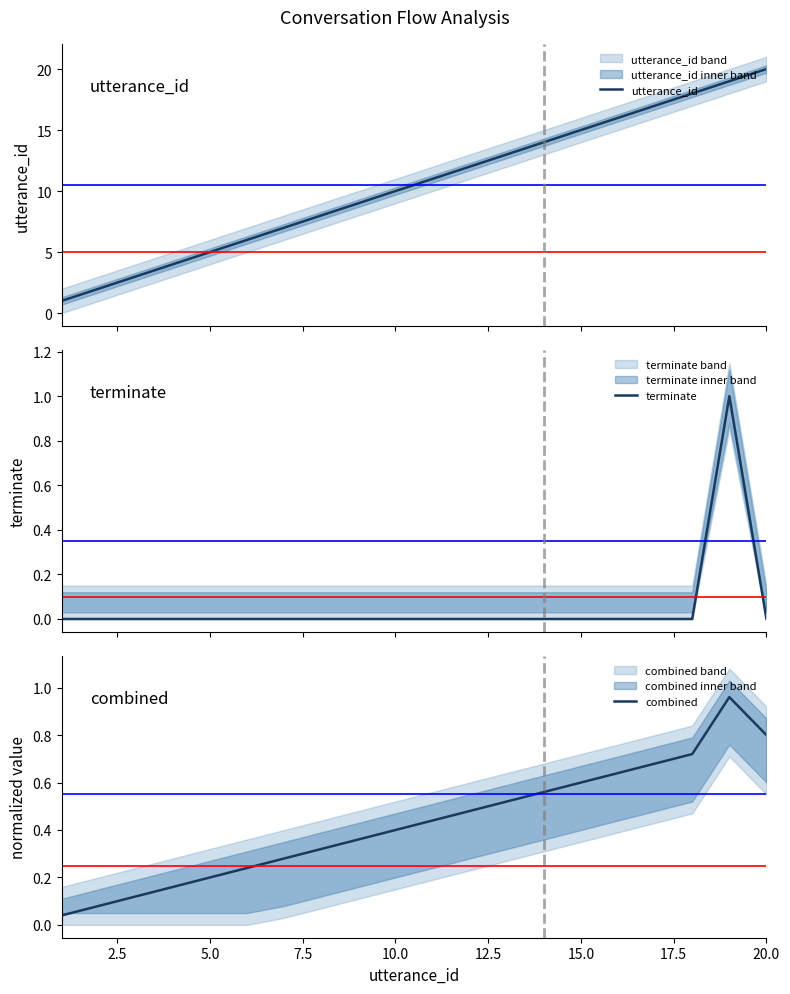

Reading left to right, extract all data points from this chart.

utterance_id: 1.0	2.0	3.0	4.0	5.0	6.0	7.0	8.0	9.0	10.0	11.0	12.0	13.0	14.0	15.0	16.0	17.0	18.0	19.0	20.0
terminate: 0.0	0.0	0.0	0.0	0.0	0.0	0.0	0.0	0.0	0.0	0.0	0.0	0.0	0.0	0.0	0.0	0.0	0.0	1.0	0.0
combined: 0.0	0.1	0.1	0.2	0.2	0.2	0.3	0.3	0.4	0.4	0.4	0.5	0.5	0.6	0.6	0.6	0.7	0.7	1.0	0.8